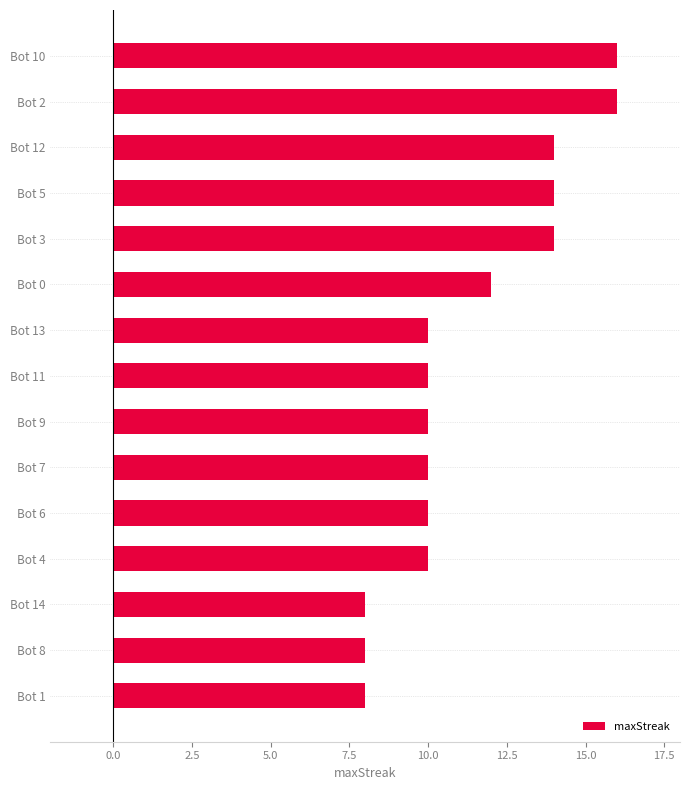

What is the smallest value displayed?

8